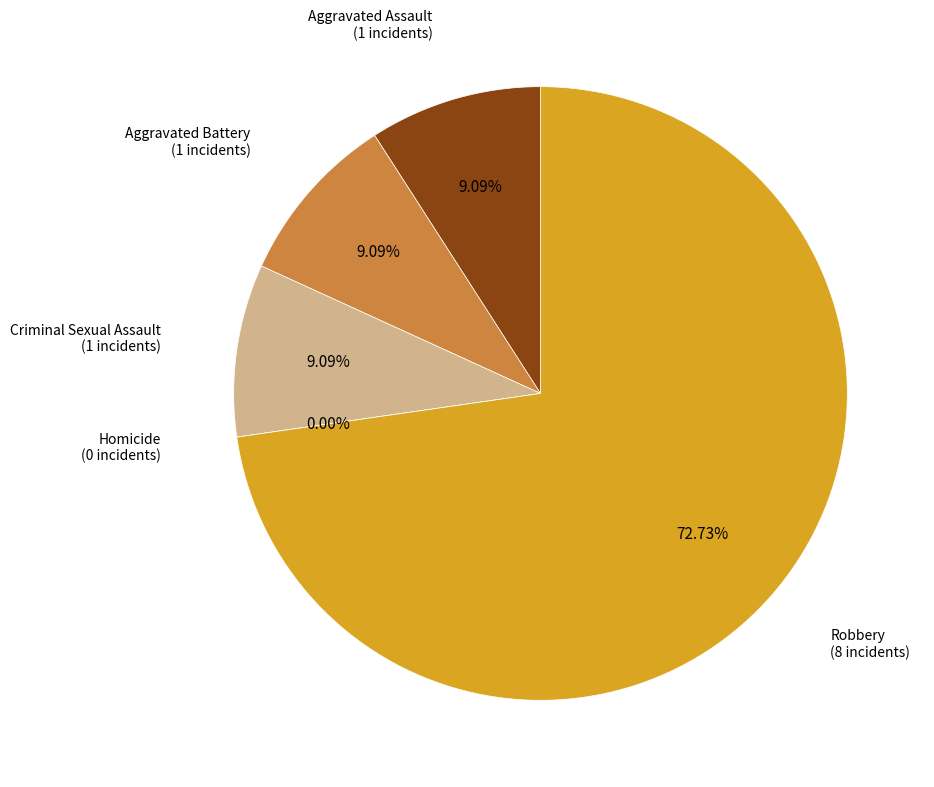

To the nearest percent, what is the combined percentage of Criminal Sexual Assault and Aggravated Assault?

18%